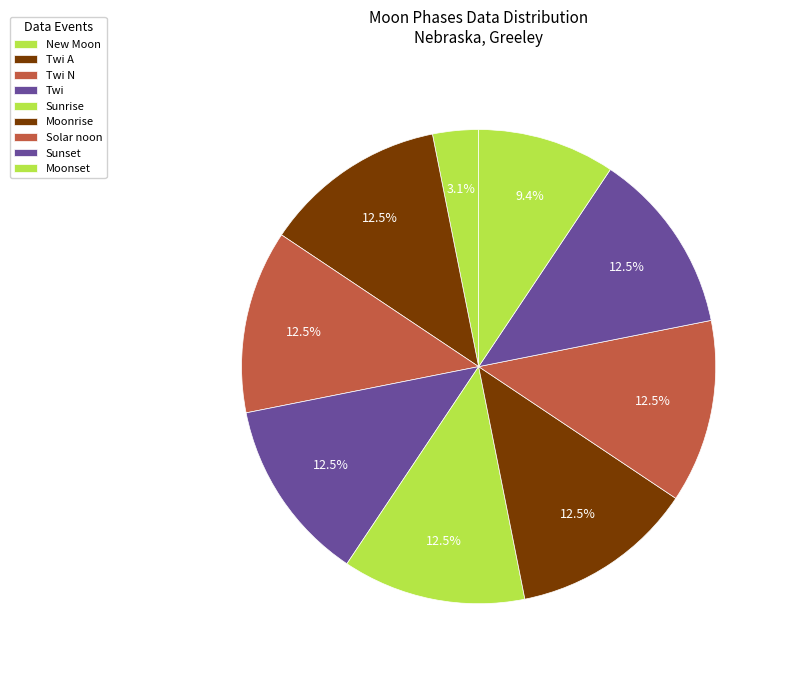

How many slices are in this pie chart?

9